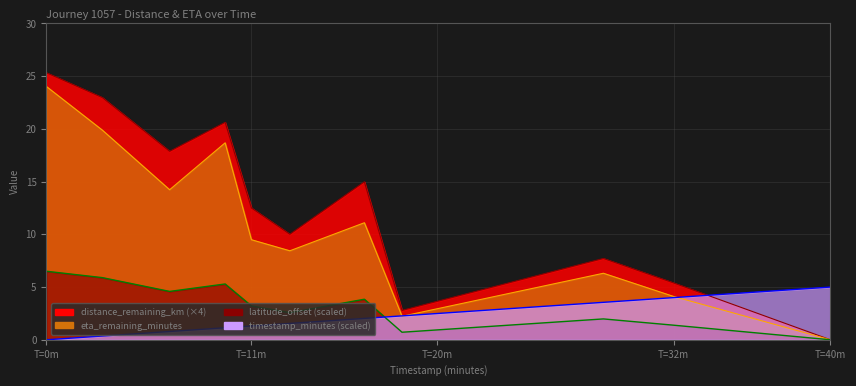

What is the label of the 3rd point from the left?

6.35